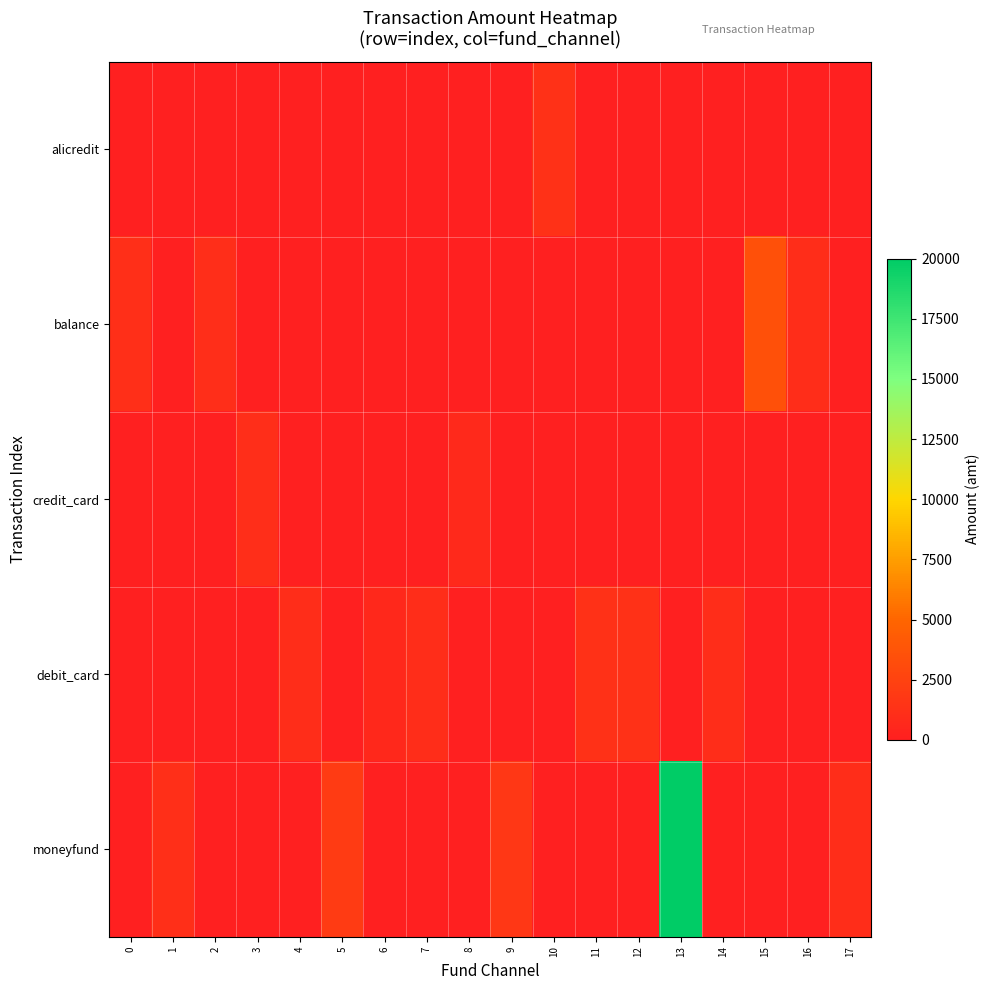

Which label corresponds to the largest value in the chart?

13